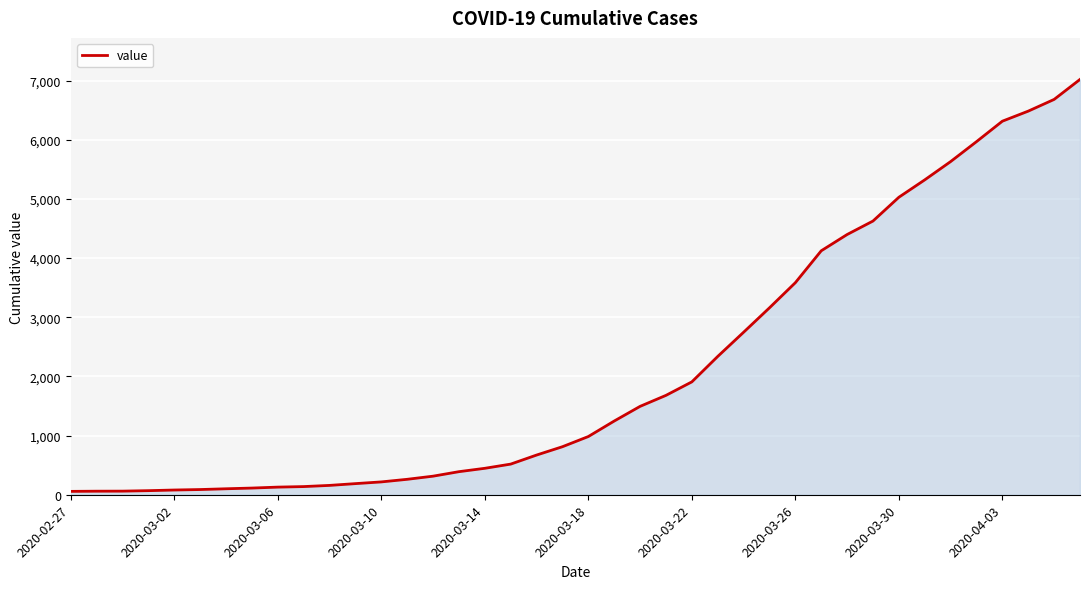

What is the greatest value displayed?

7021